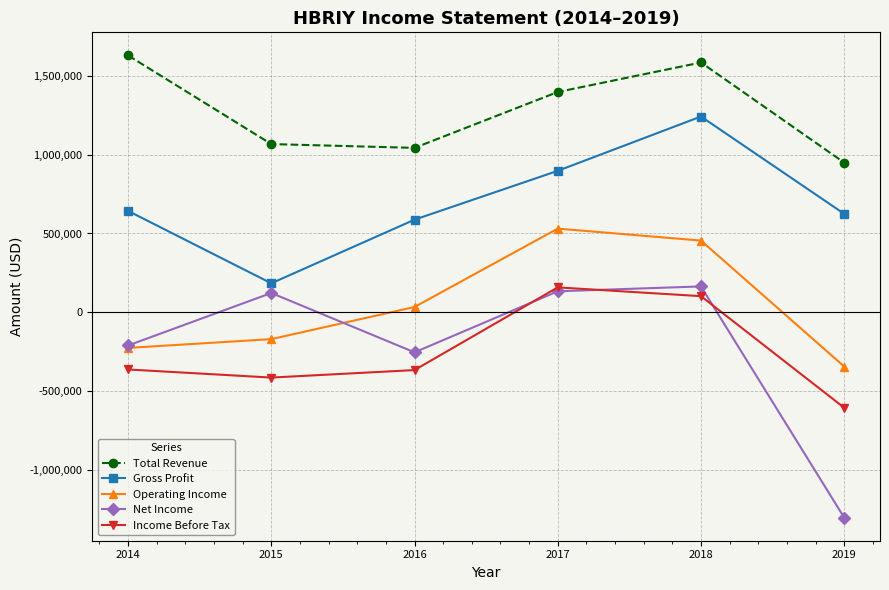

How many interior local peaks does the Income Before Tax series have?

1